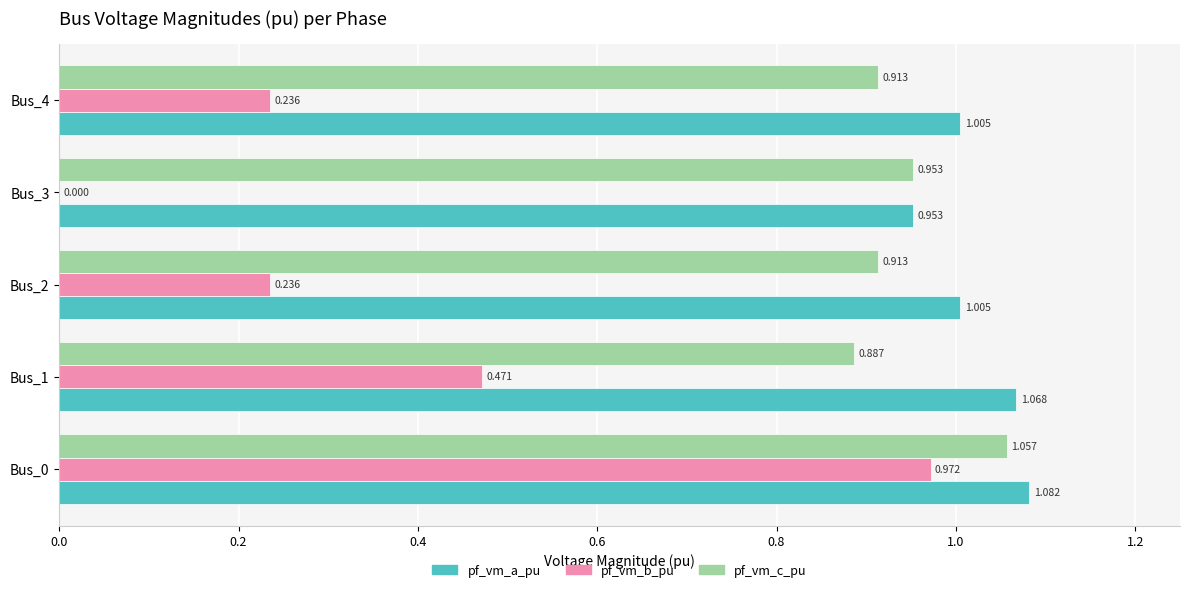

Is the value of pf_vm_b_pu at Bus_3 greater than the value of pf_vm_c_pu at Bus_1?

No